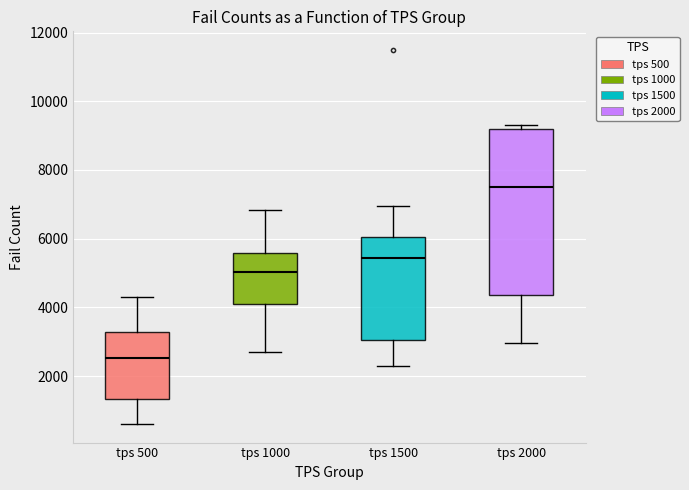

Reading left to right, read every box against the y-axis: the position of its median line, the range the box covers, and the ends of its whiskers. The values are not printed on the chart, so give them approximately, as read against the axis.

tps 500: median 2600, box 1400 to 3200, whiskers 600 to 4200
tps 1000: median 5000, box 4000 to 5600, whiskers 2600 to 6800
tps 1500: median 5400, box 3000 to 6000, whiskers 2200 to 7000
tps 2000: median 7600, box 4400 to 9200, whiskers 3000 to 9400